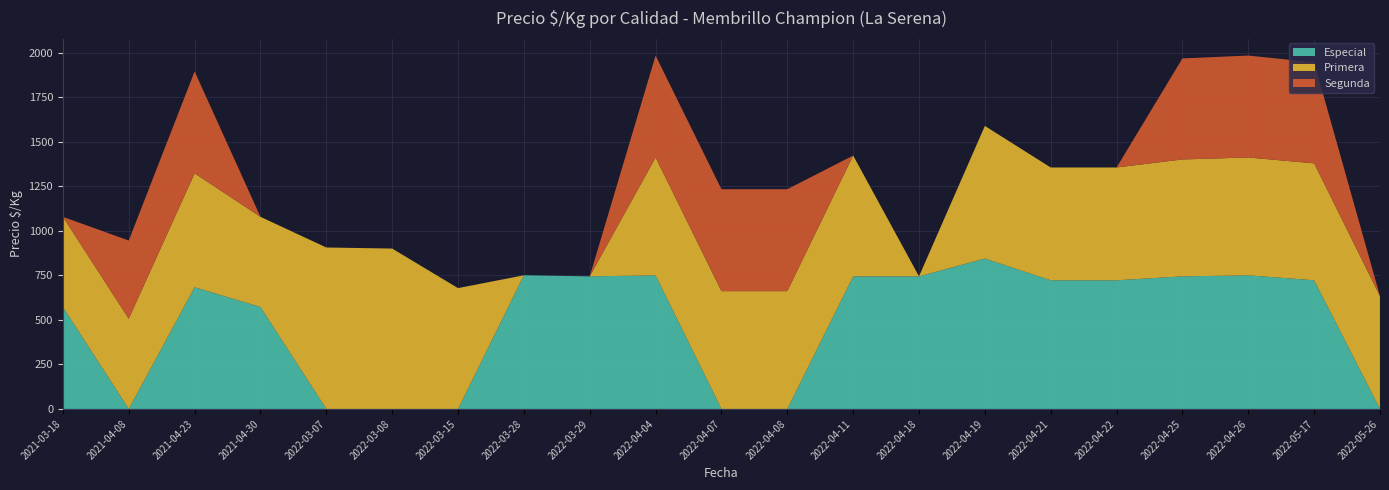

Reading left to right, list all the values displayed in this chart.

Especial: 2021-03-18=572	2021-04-08=0	2021-04-23=683	2021-04-30=572	2022-03-07=0	2022-03-08=0	2022-03-15=0	2022-03-28=750	2022-03-29=744	2022-04-04=750	2022-04-07=0	2022-04-08=0	2022-04-11=744	2022-04-18=744	2022-04-19=844	2022-04-21=722	2022-04-22=722	2022-04-25=744	2022-04-26=750	2022-05-17=722	2022-05-26=0
Primera: 2021-03-18=506	2021-04-08=506	2021-04-23=639	2021-04-30=506	2022-03-07=906	2022-03-08=900	2022-03-15=678	2022-03-28=0	2022-03-29=0	2022-04-04=661	2022-04-07=661	2022-04-08=661	2022-04-11=678	2022-04-18=0	2022-04-19=744	2022-04-21=633	2022-04-22=633	2022-04-25=656	2022-04-26=661	2022-05-17=656	2022-05-26=633
Segunda: 2021-03-18=0	2021-04-08=439	2021-04-23=572	2021-04-30=0	2022-03-07=0	2022-03-08=0	2022-03-15=0	2022-03-28=0	2022-03-29=0	2022-04-04=572	2022-04-07=572	2022-04-08=572	2022-04-11=0	2022-04-18=0	2022-04-19=0	2022-04-21=0	2022-04-22=0	2022-04-25=567	2022-04-26=572	2022-05-17=567	2022-05-26=0